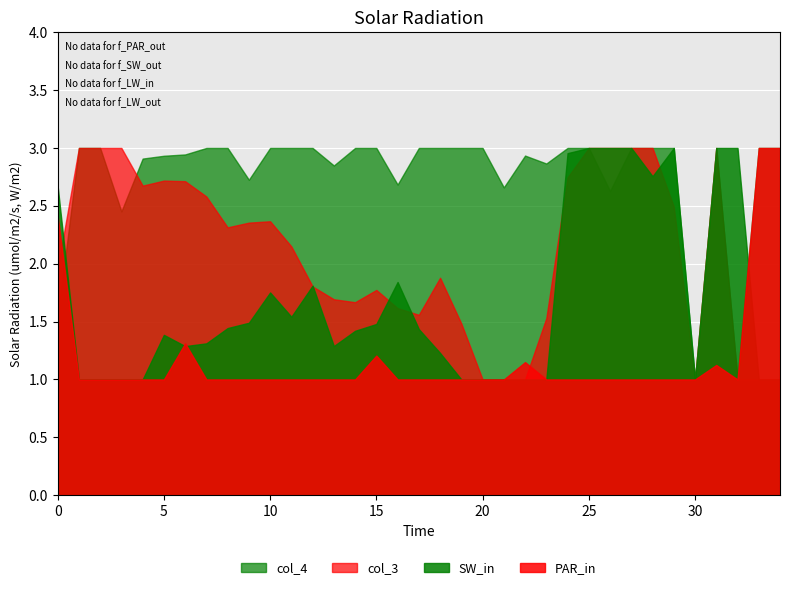

What is the lowest value of the PAR_in series?

1.0